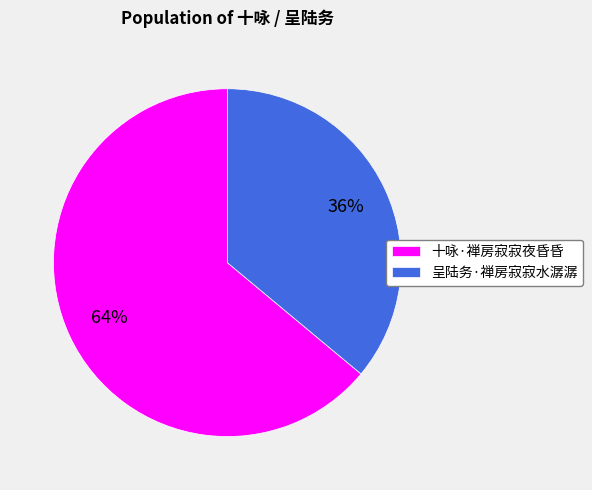

To the nearest percent, what portion does 十咏·禅房寂寂夜昏昏 represent?

64%